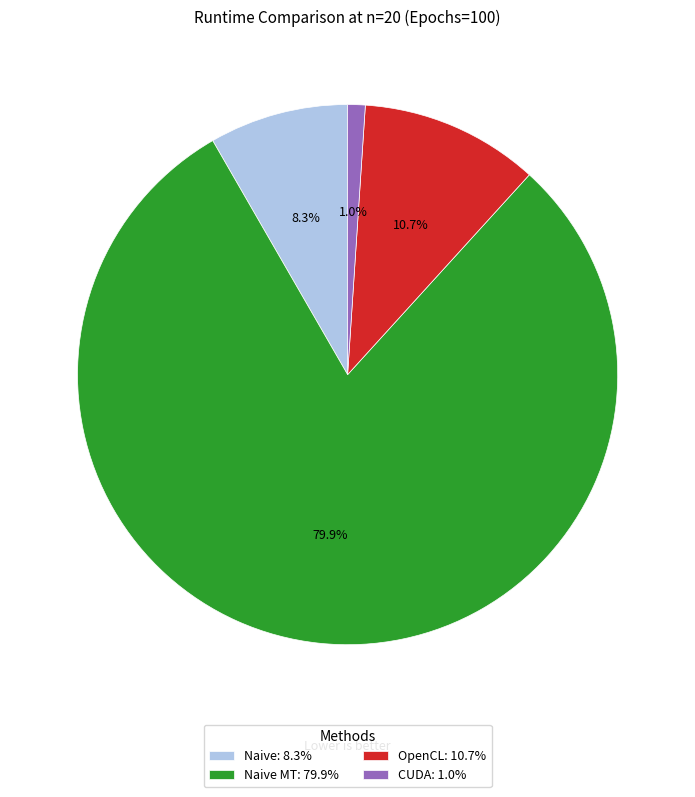

How many slices are in this pie chart?

4